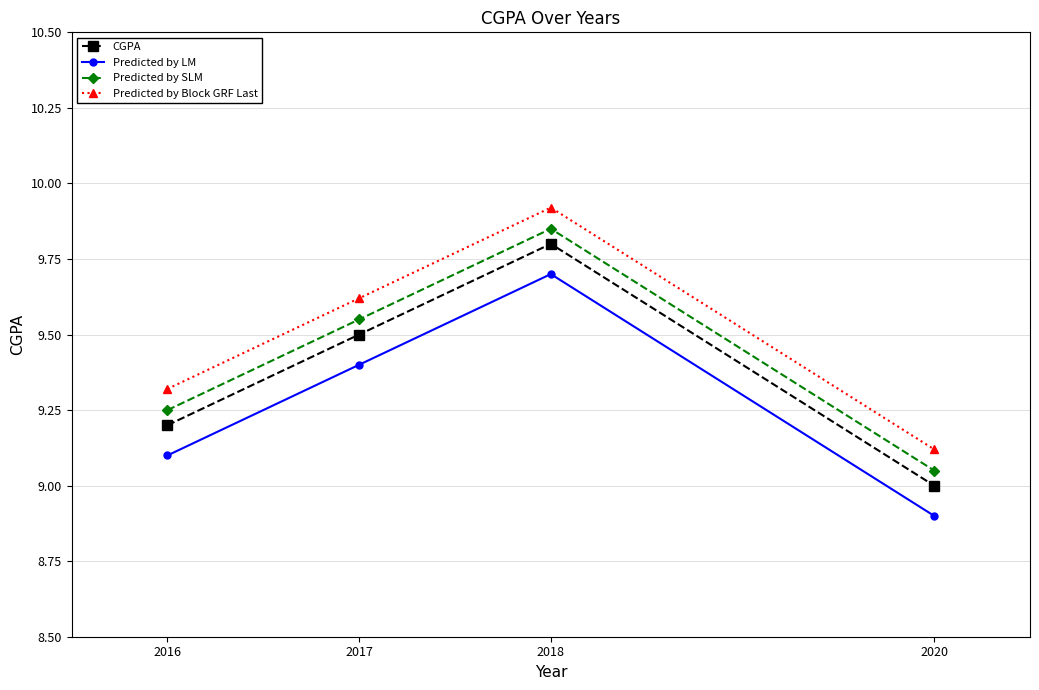

Is it true that CGPA equals 9.0 at 2020?

True